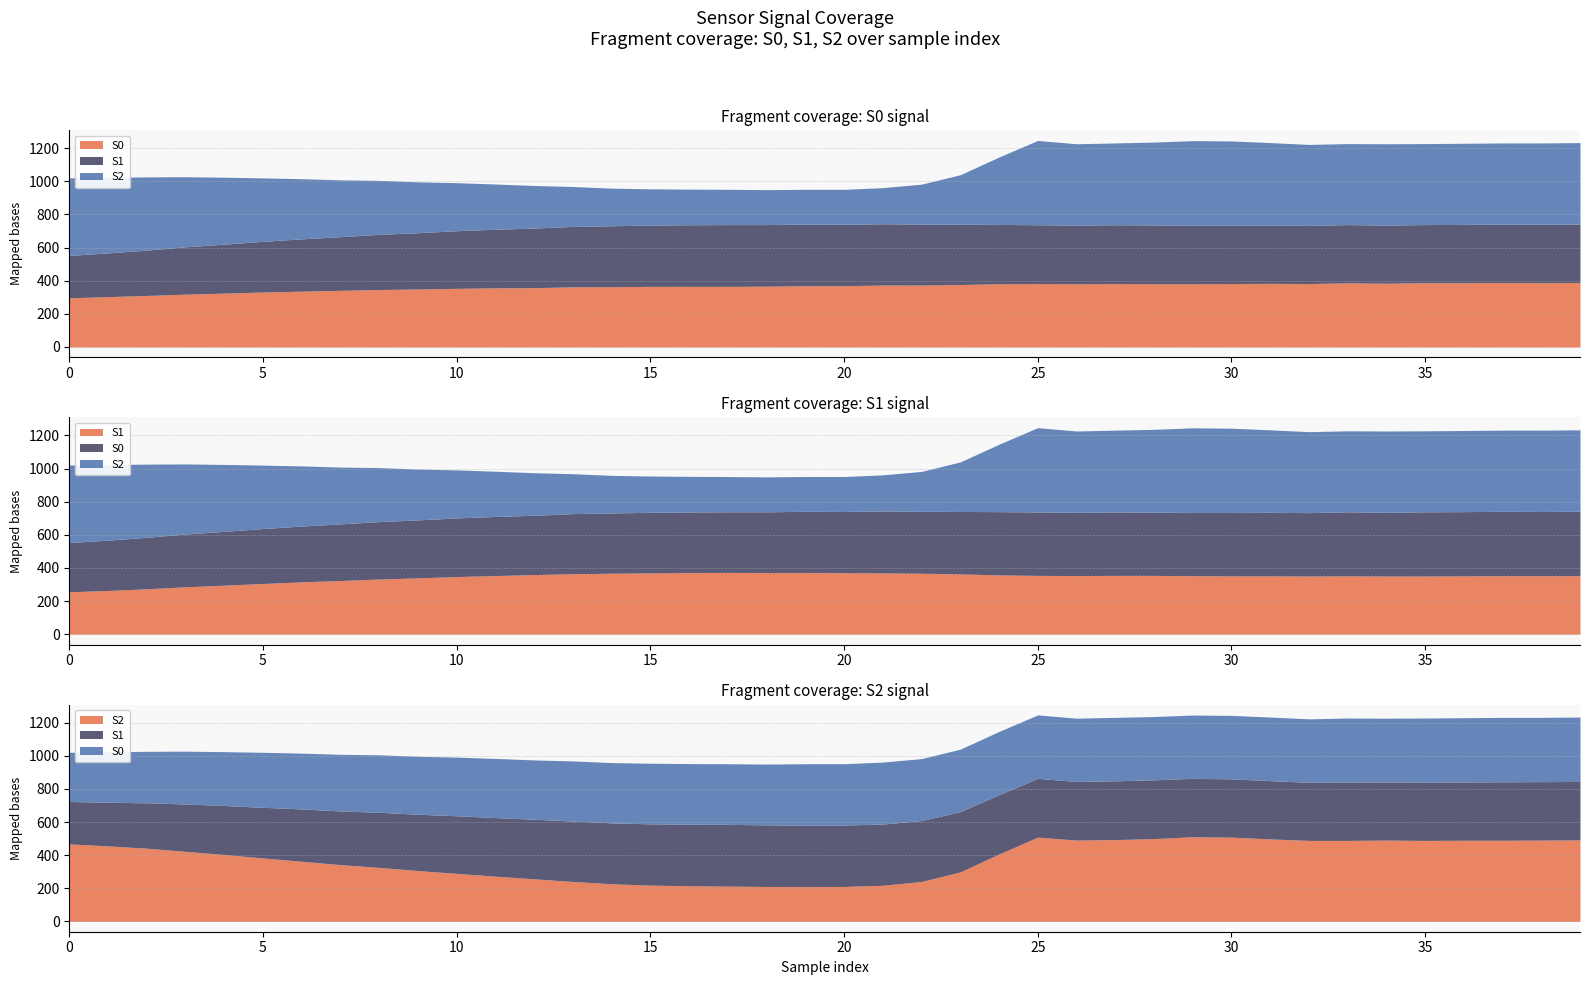

What is the difference between the S1 values at 23 and 2?

90